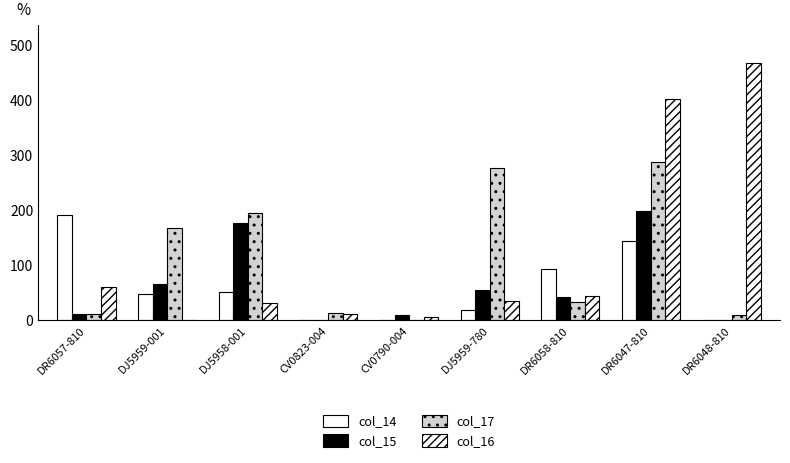

At which label does col_17 first exceed 34?

DJ5959-001